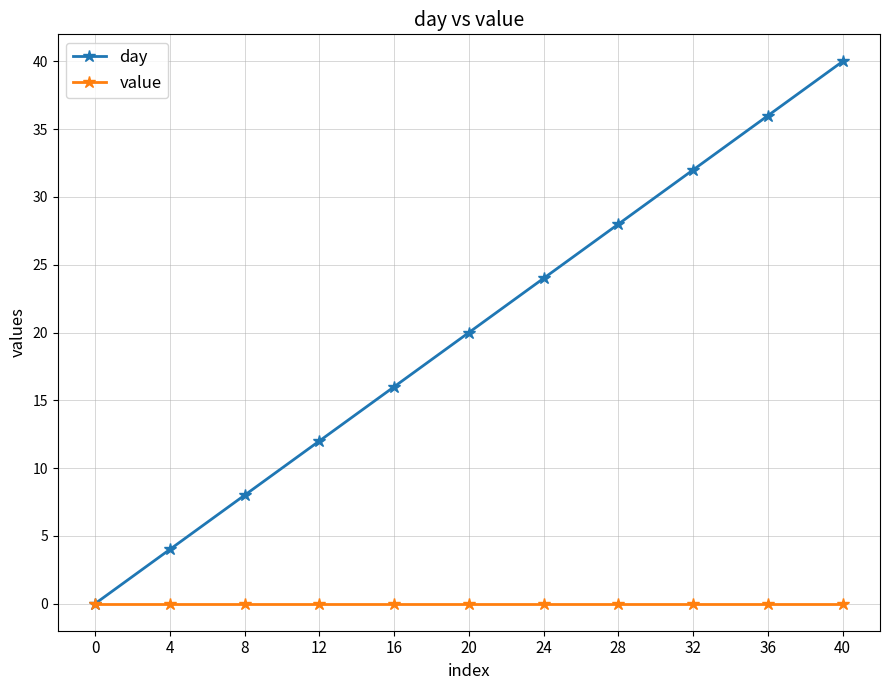

How many lines are shown in the chart?

2